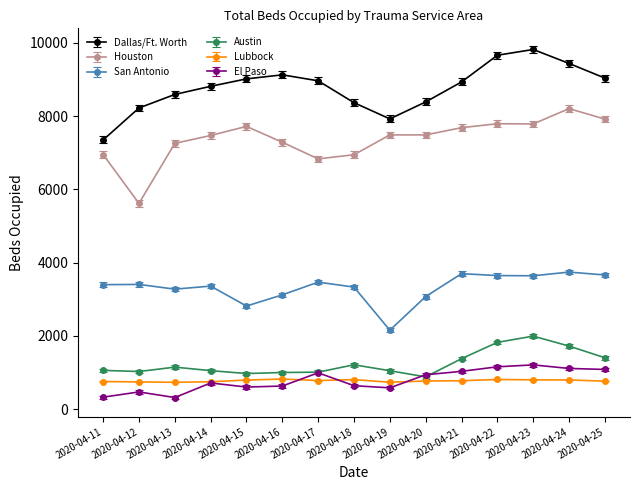

What is the value of the Dallas/Ft. Worth point at the 5th from the left?

9014